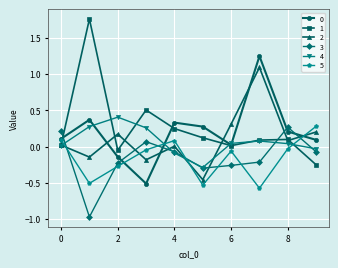

True or false: 2 has more than 0 interior local peaks.

True